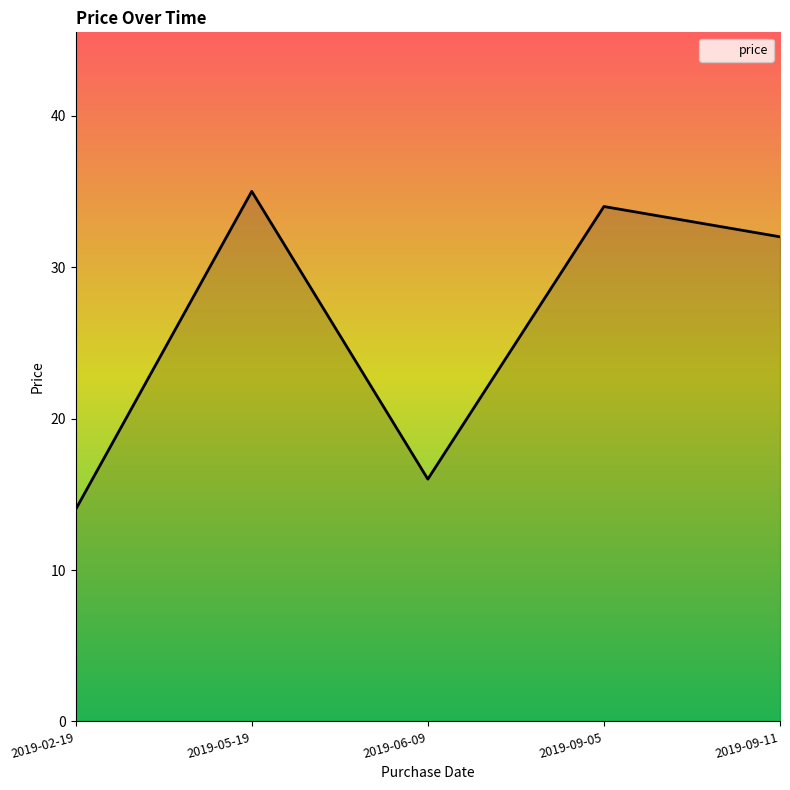

Where is the first local minimum?

2019-06-09